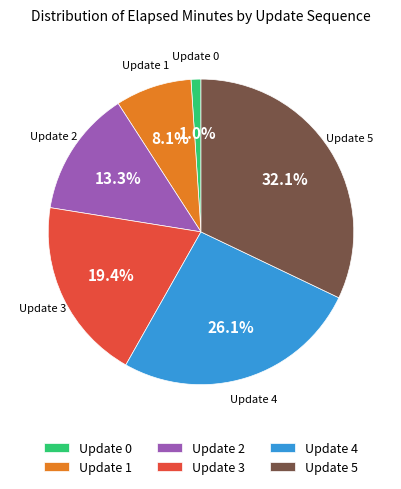

To the nearest percent, what is the combined percentage of Update 4 and Update 5?

58%